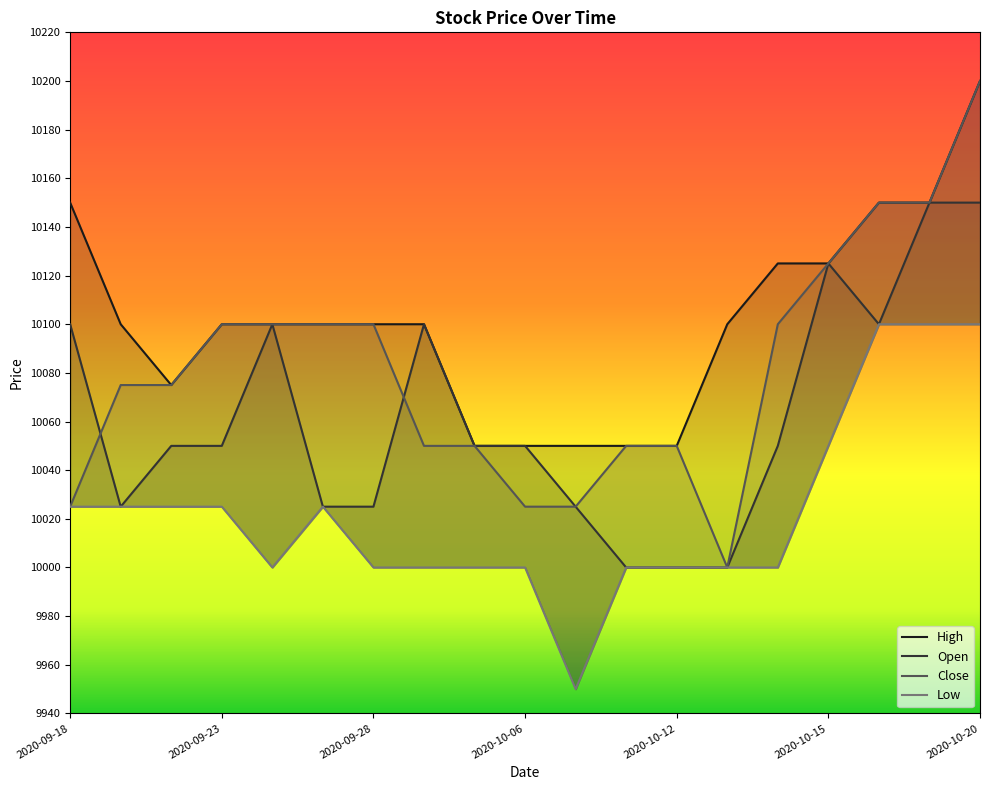

True or false: Low and Open intersect in this chart.

False